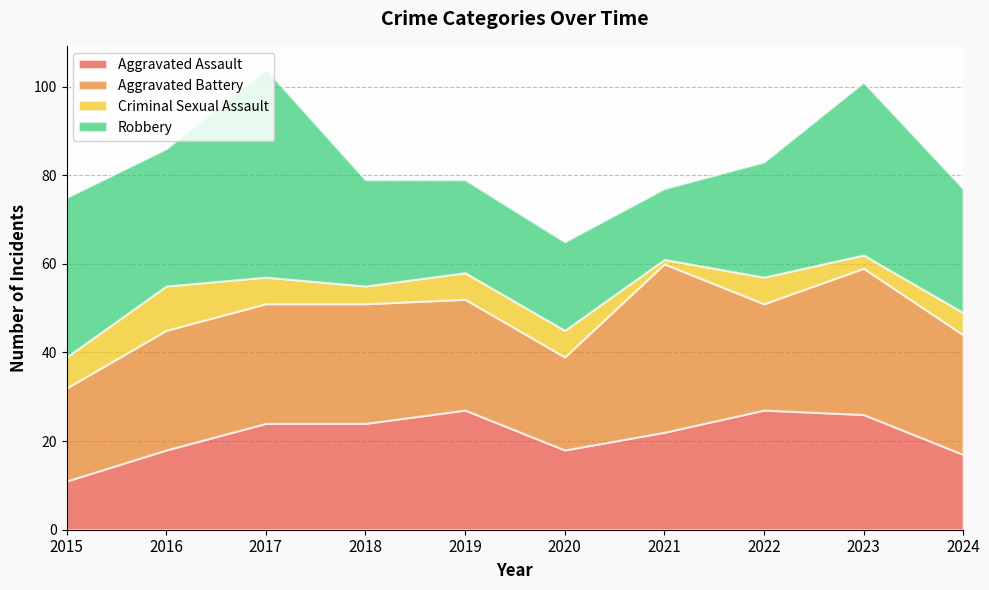

At how many categories does at least one series exceed 8?

10